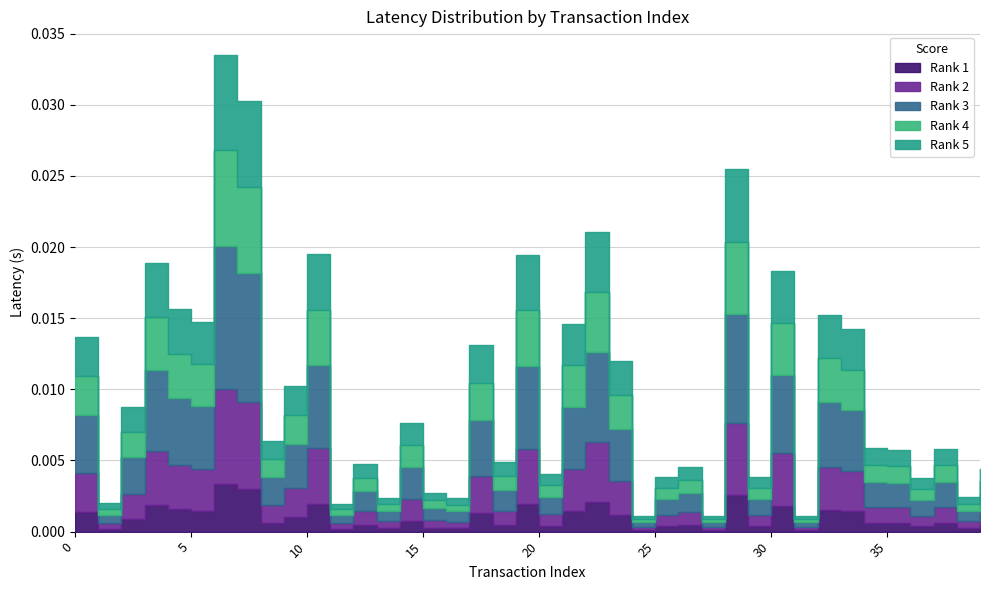

How many points are higher than both their immediate neighbors (excluding endpoints)?

13